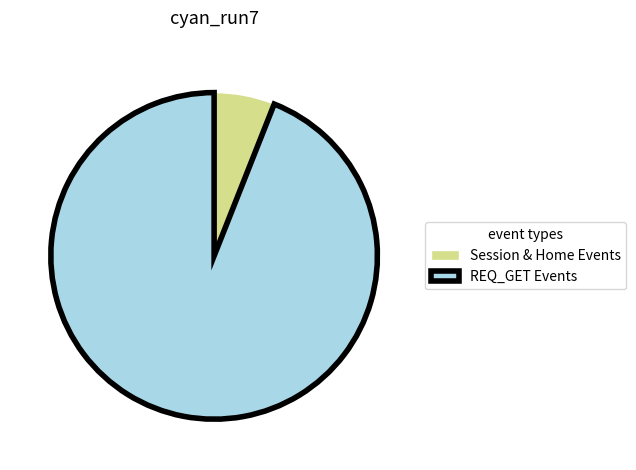

The Session & Home Events slice represents 13% of the pie. True or false?

False